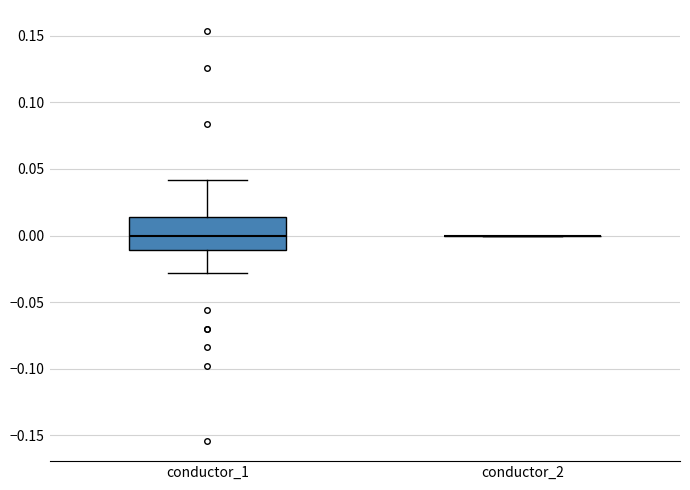

Reading left to right, read every box against the y-axis: the position of its median line, the range the box covers, and the ends of its whiskers. The values are not printed on the chart, so give them approximately, as read against the axis.

conductor_1: median 0.000, box -0.010 to 0.015, whiskers -0.030 to 0.040
conductor_2: box collapsed to a line at 0.000, whiskers 0.000 to 0.000